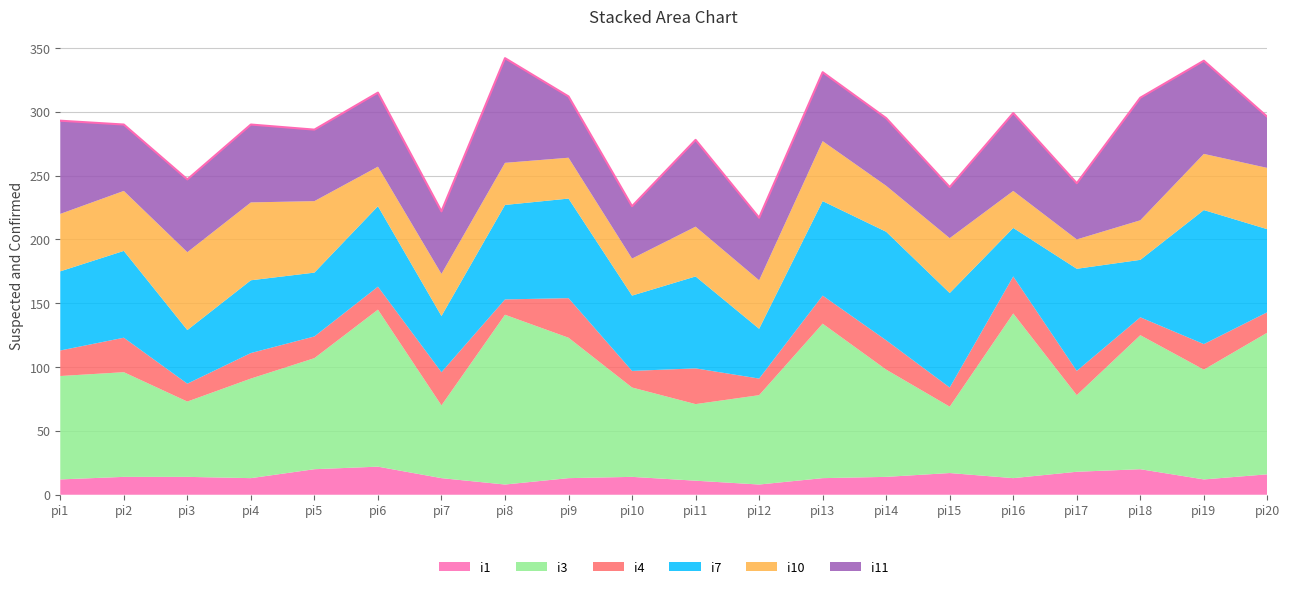

Where is the first local maximum?

pi4